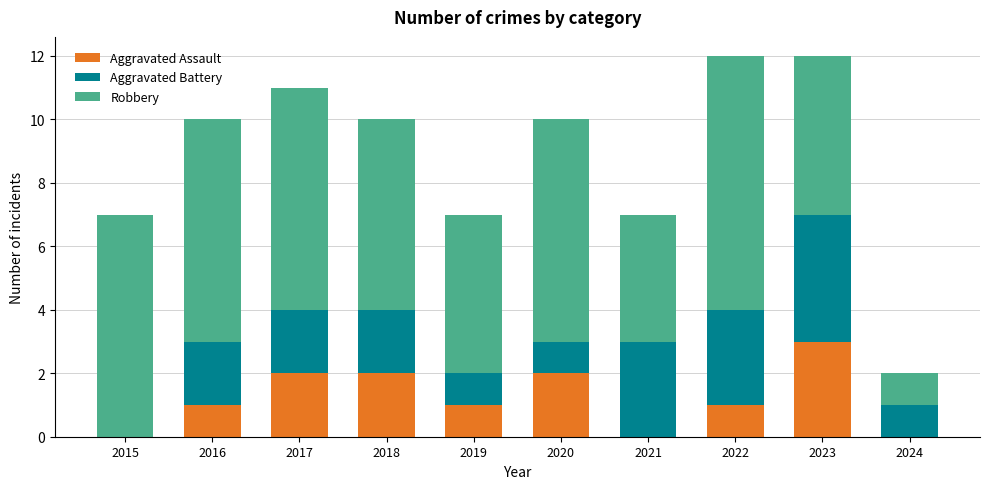

What is the total value across all series at 2022?

12